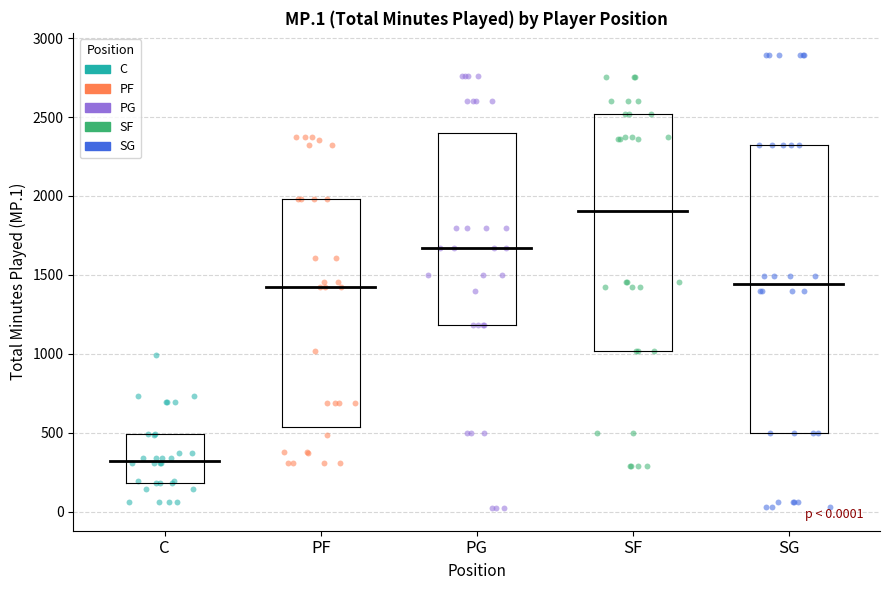

Which series has the widest spread of Y values?

SG